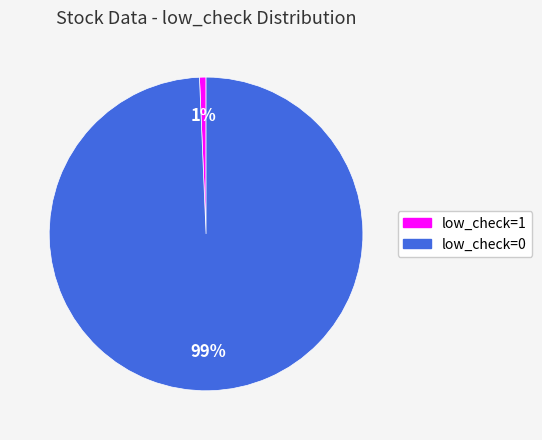

Is there any slice that represents more than half of the pie?

Yes